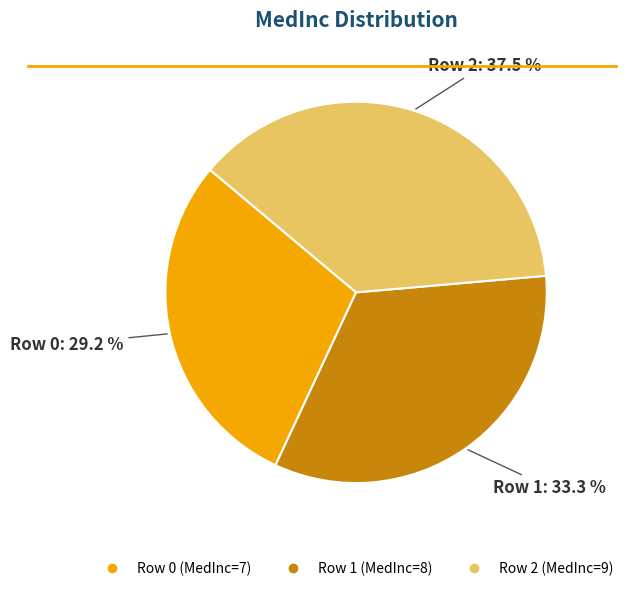

Is there a majority slice in this chart?

No